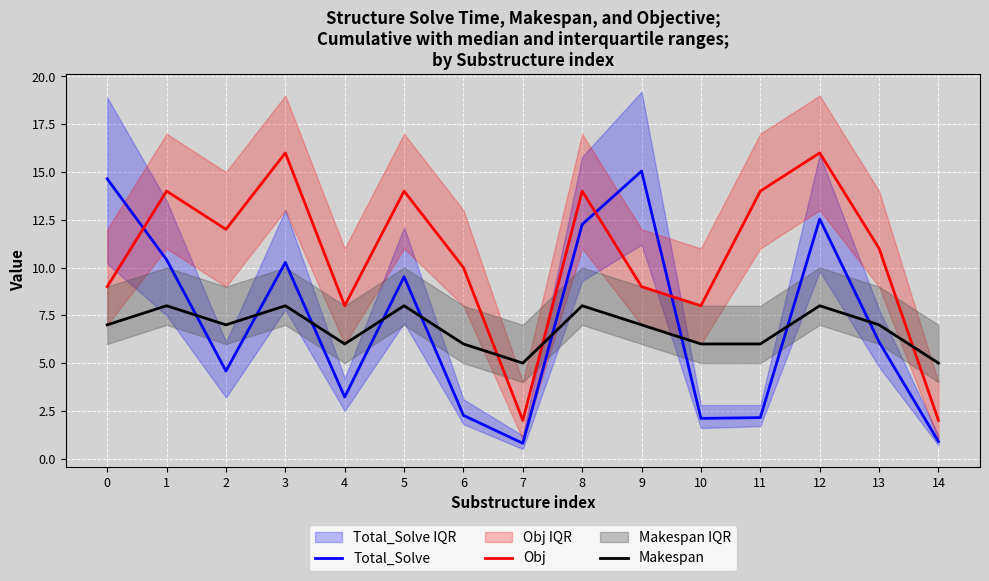

What is the difference between the Obj values at 8 and 0?

5.0